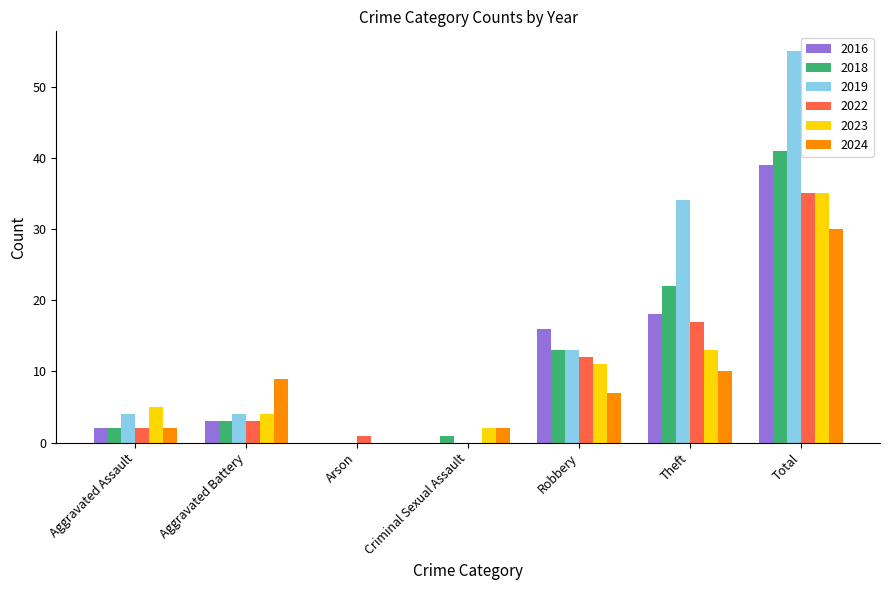

Is it true that 2016 equals 0 at Criminal Sexual Assault?

True